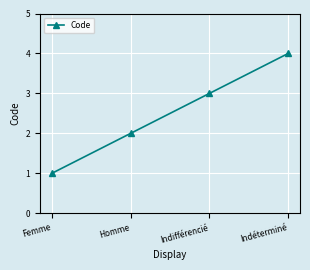

List the labels in order of value, largest first.

Indéterminé, Indifférencié, Homme, Femme